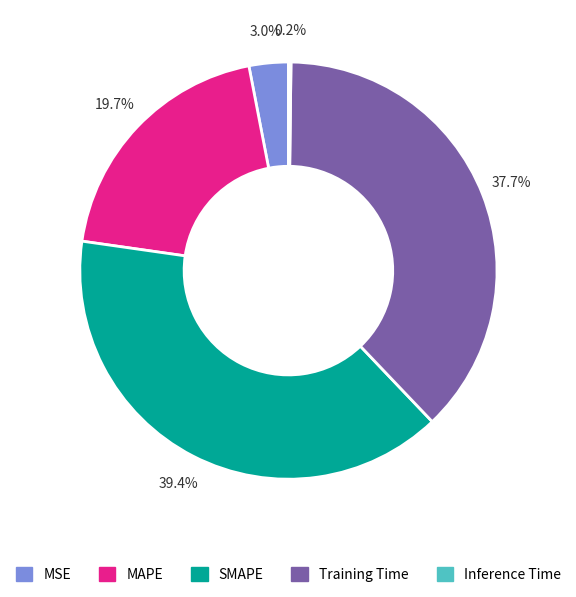

Is it true that MAPE is 11% of the pie?

False